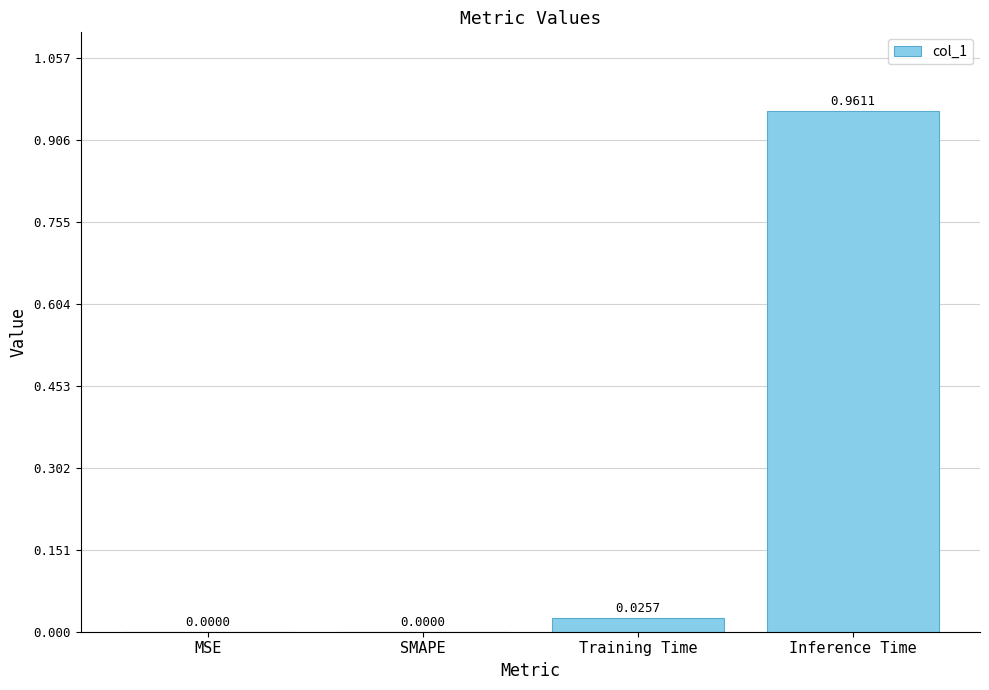

Which label corresponds to the largest value in the chart?

Inference Time